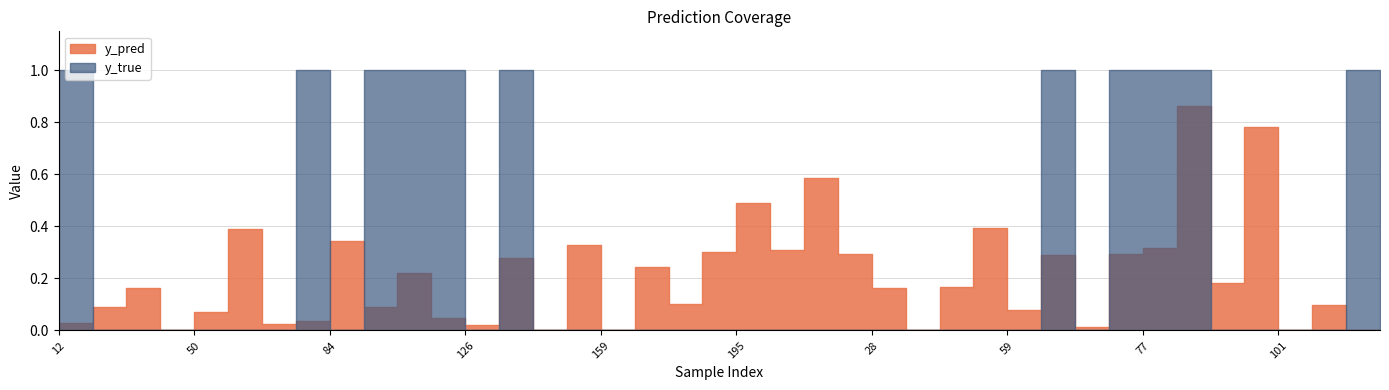

How many series are shown in this chart?

2